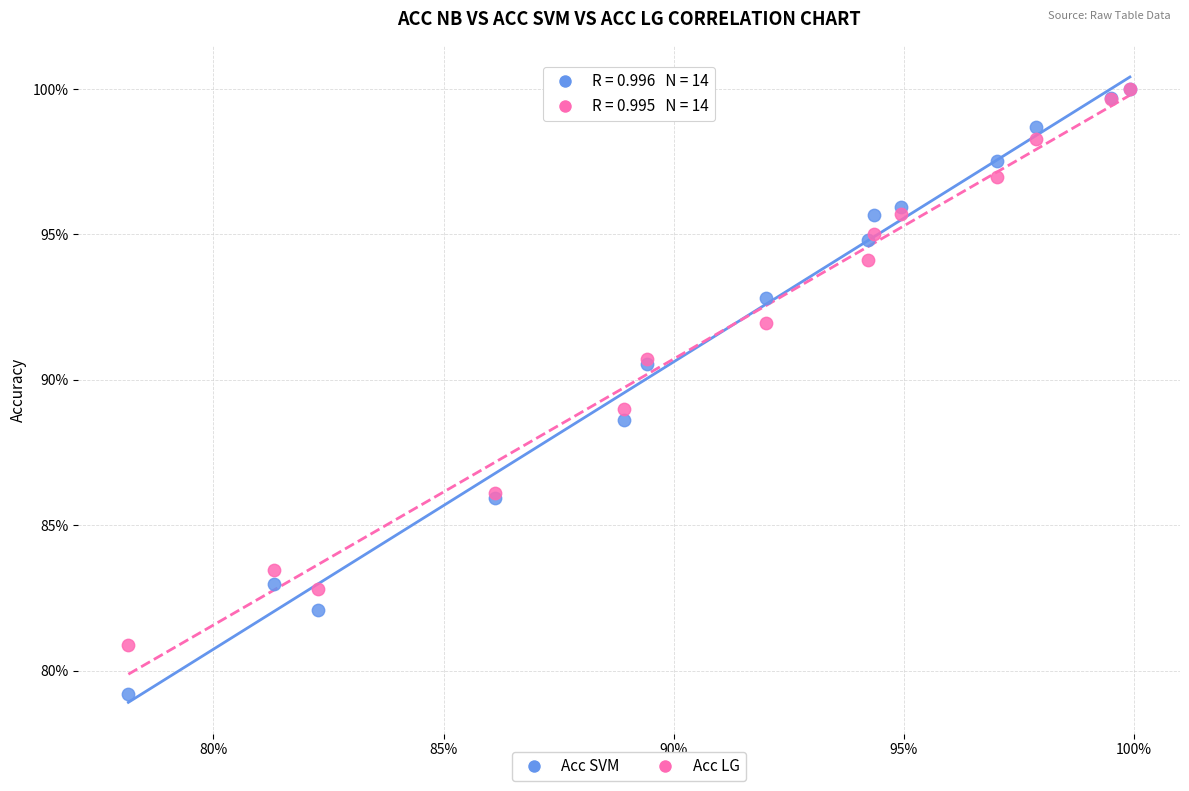

What are all the series names shown in the legend?

Acc SVM, Acc LG